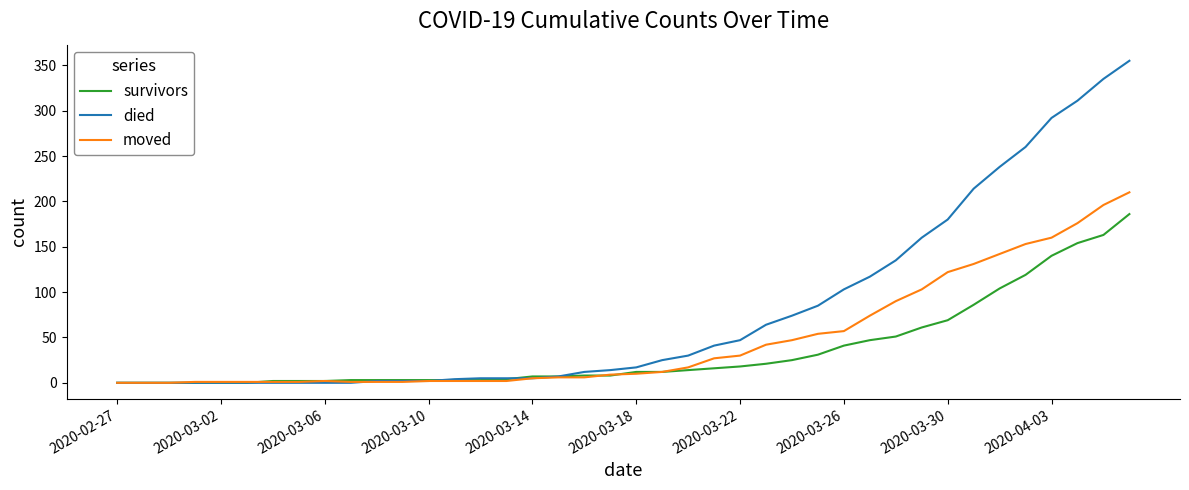

Which series has the largest range (max minus min)?

died